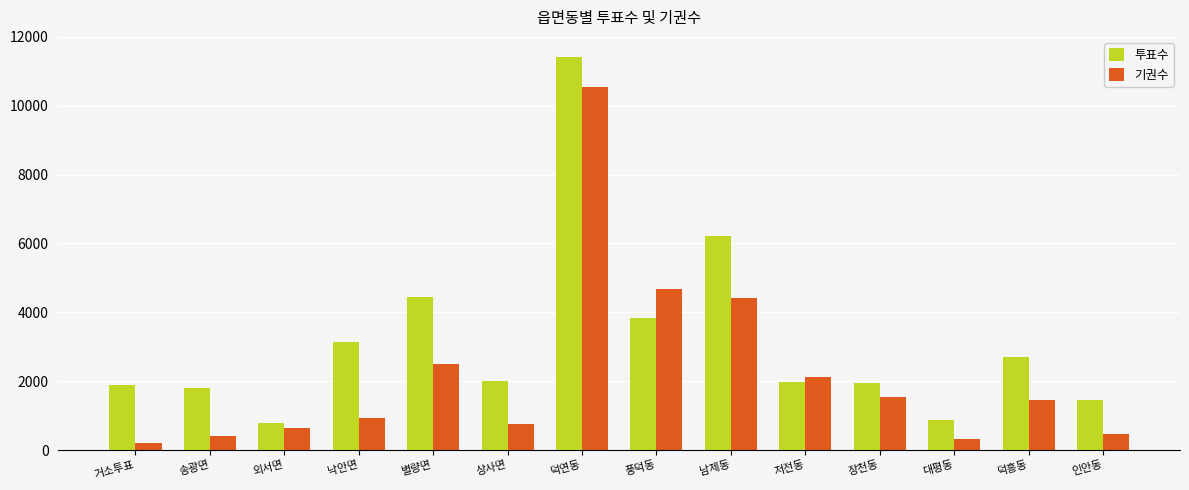

Which label corresponds to the smallest value in the chart?

거소투표